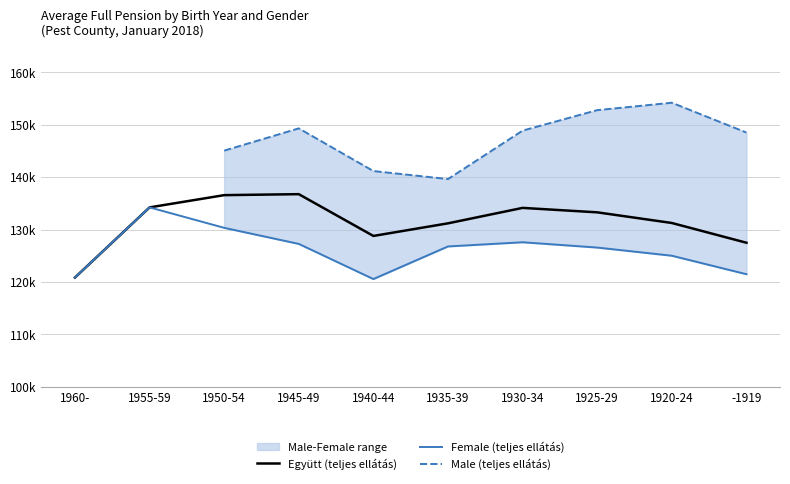

How many positive values does the Male (teljes ellátás) series have?

8